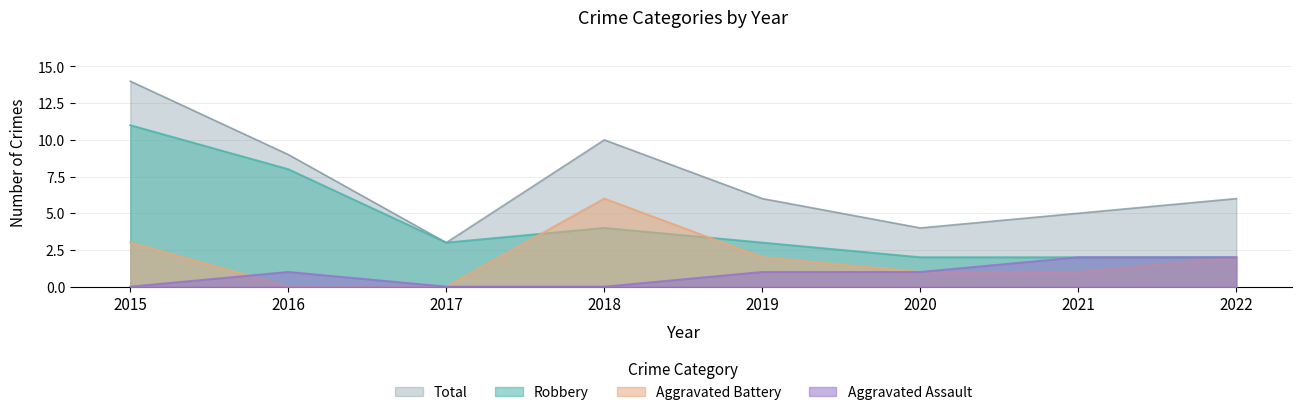

Read the Robbery value at 2020.

2